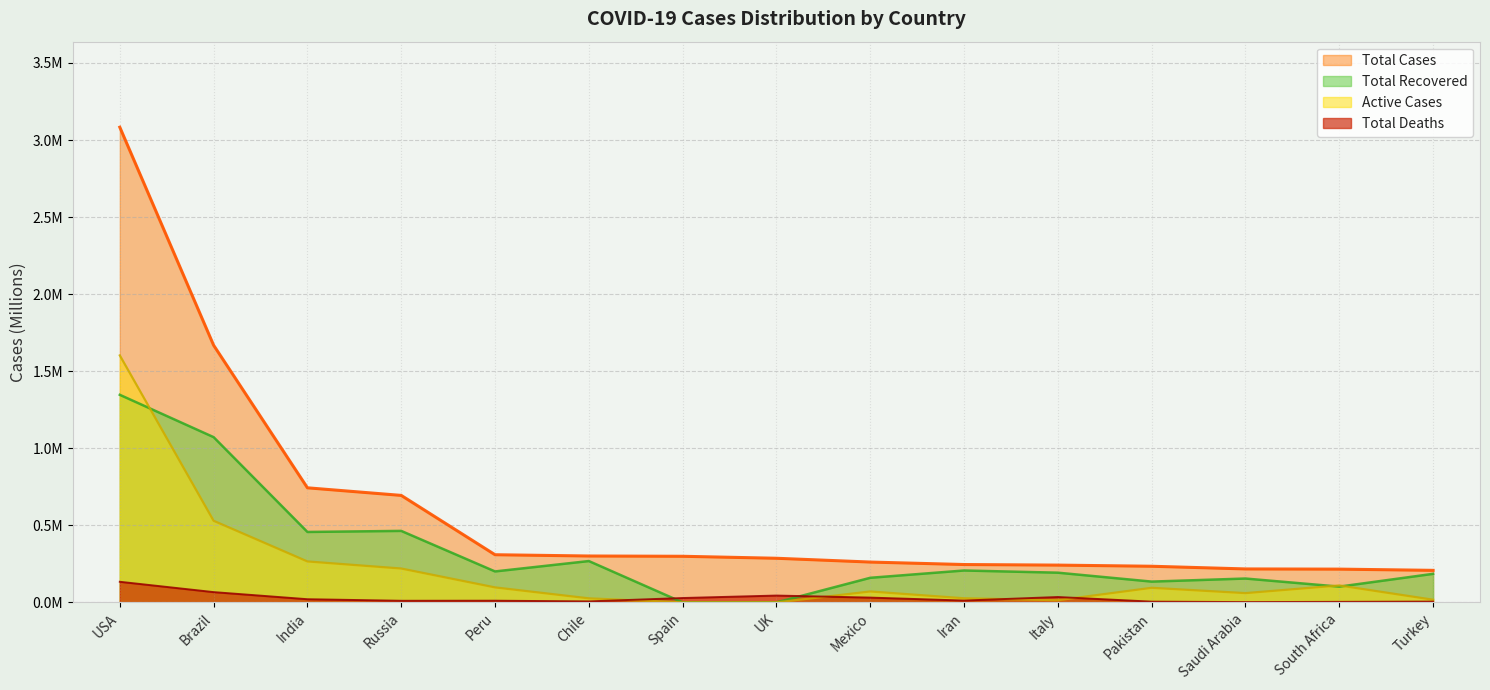

True or false: Total Recovered has a value of 0.4 at Chile.

False